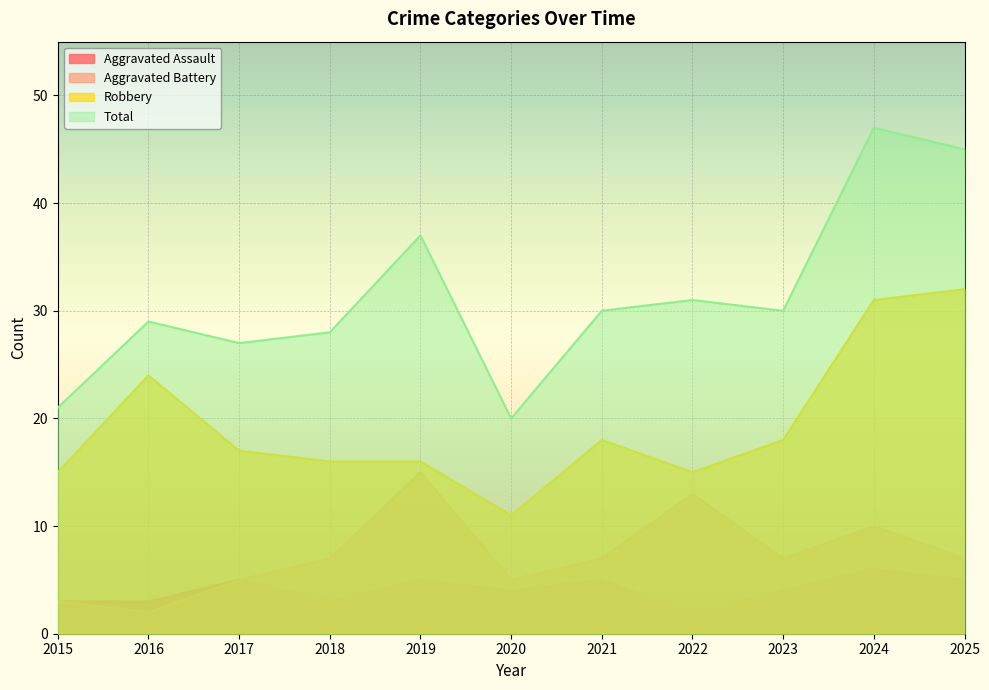

Rank the series by their maximum value, from lowest to highest.

Aggravated Assault, Aggravated Battery, Robbery, Total